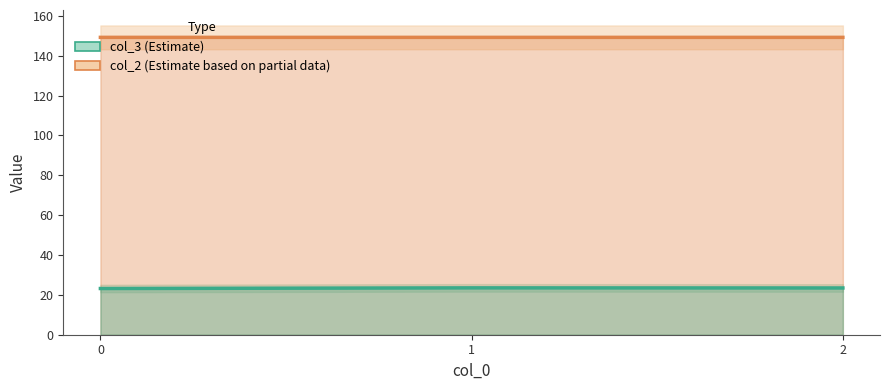

Reading left to right, what are all the values shown in this chart?

col_3: 23.2	23.5	23.5
col_2: 149.2	149.2	149.2